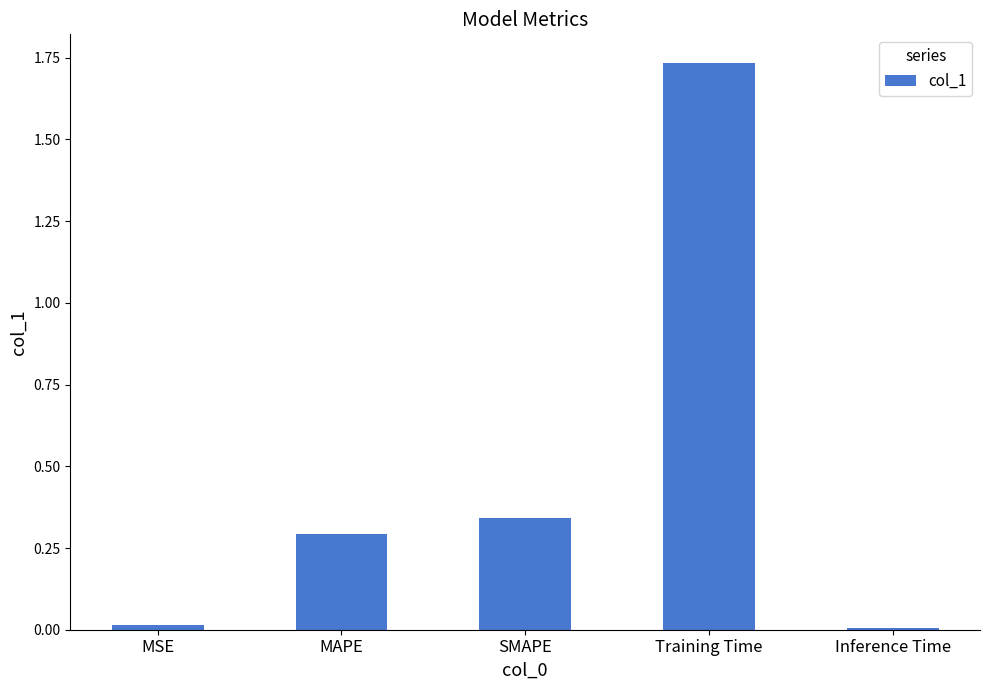

The chart shows a value of 0.0 at Inference Time. True or false?

True